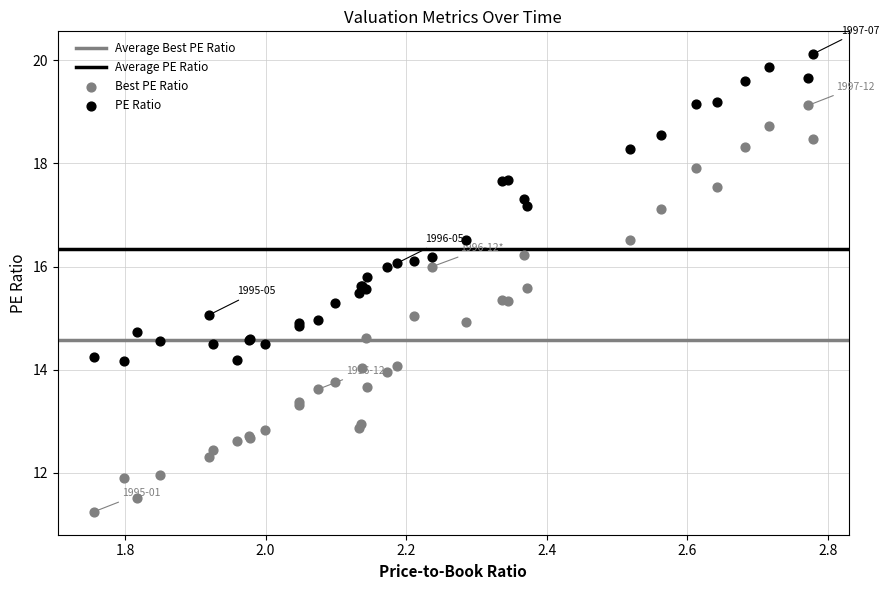

Which series reaches the minimum Y coordinate?

Best PE Ratio